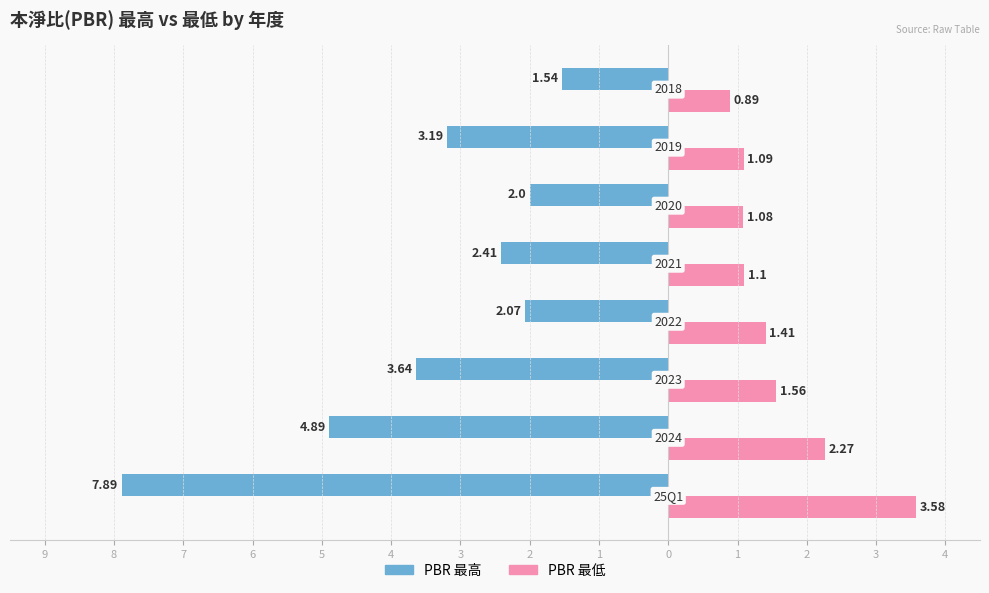

What are all the series names shown in the legend?

PBR 最高, PBR 最低